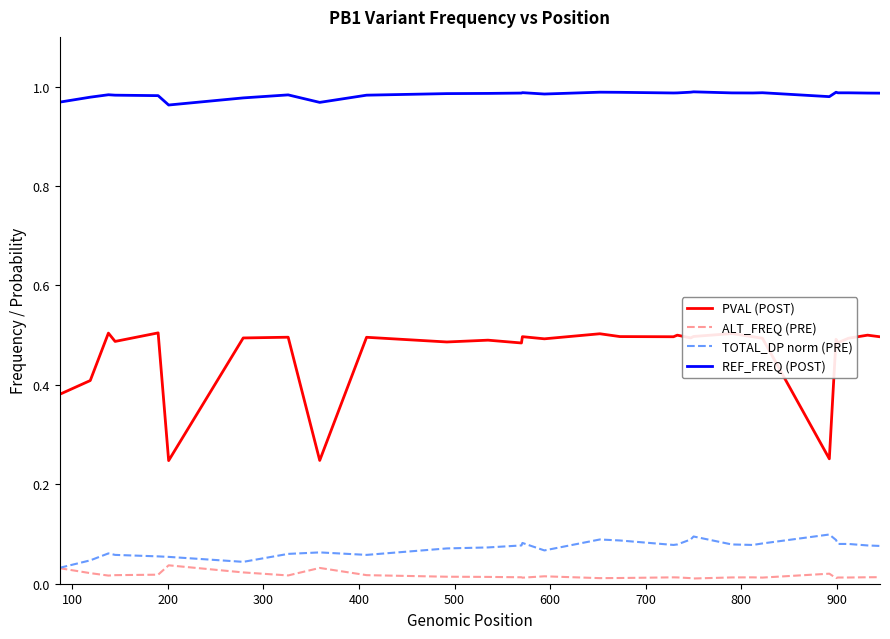

Which series has the largest total across all categories?

REF_FREQ (POST)